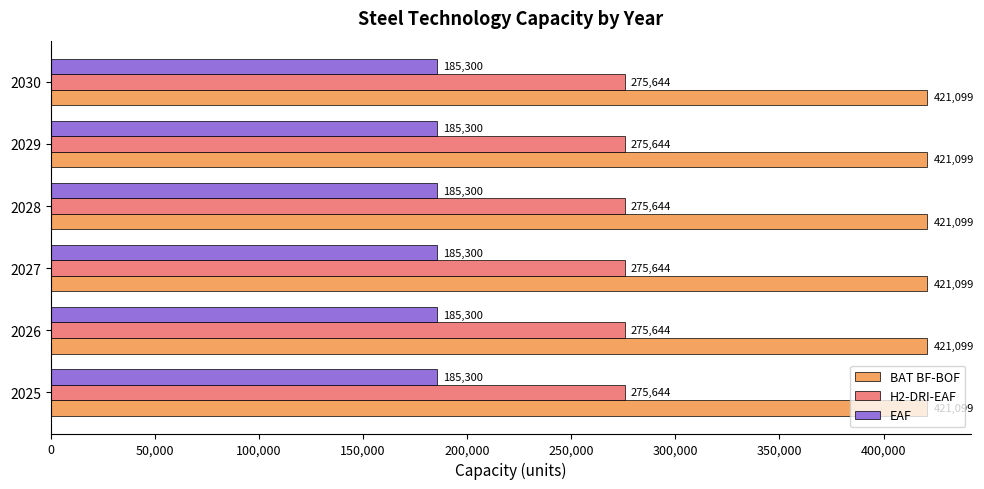

True or false: H2-DRI-EAF has a value of 275644.0 at 2030.

True